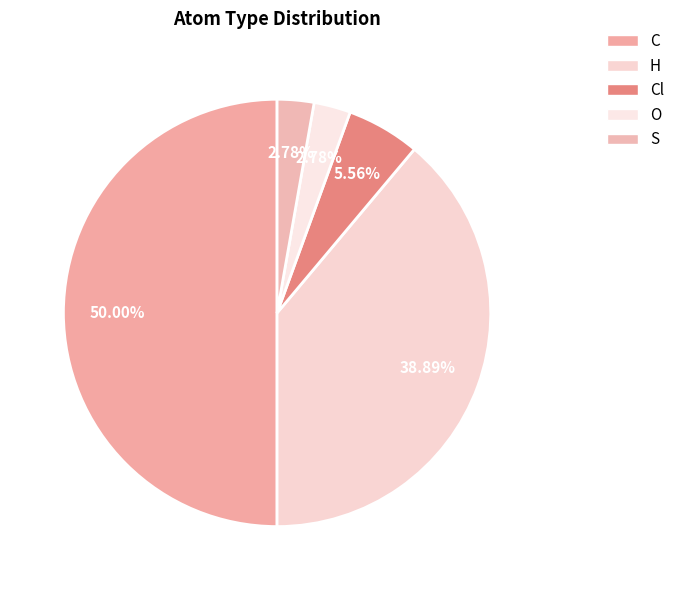

How many slices are in this pie chart?

5